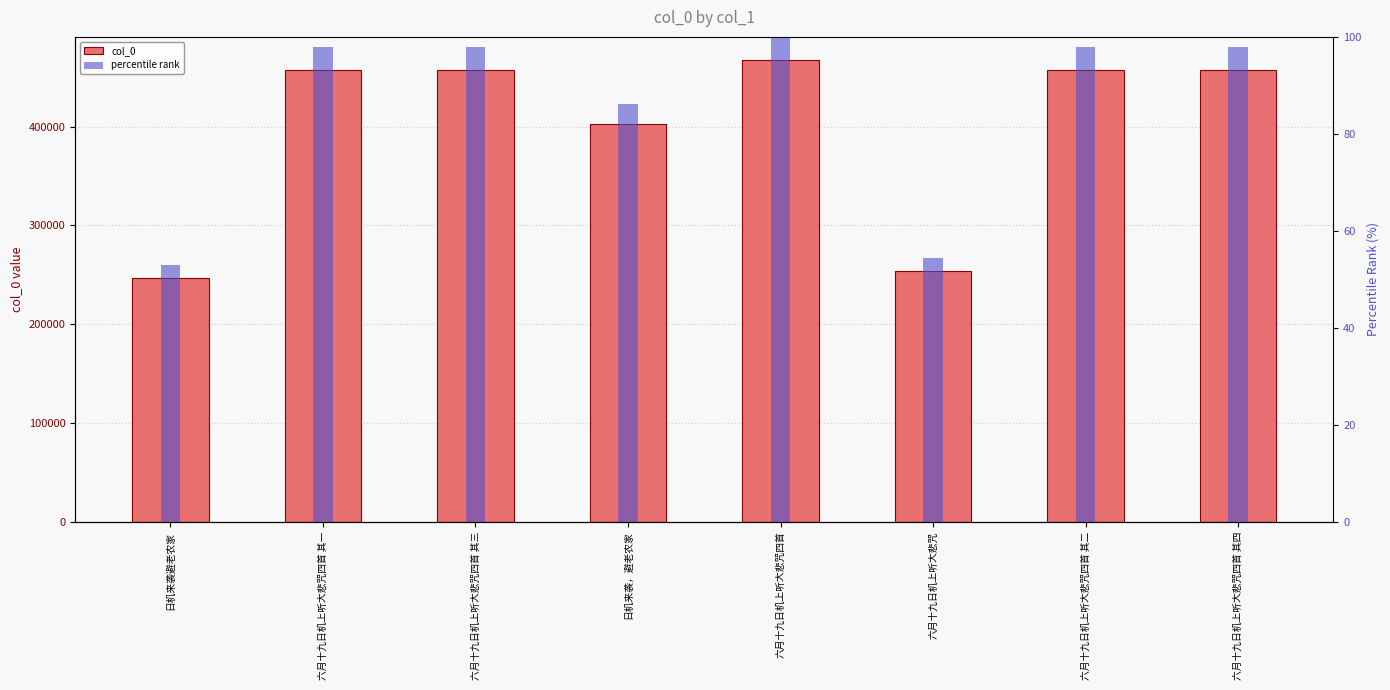

Rank the series at 六月十九日机上听大悲咒四首 其三 from highest to lowest value.

col_0, percentile rank